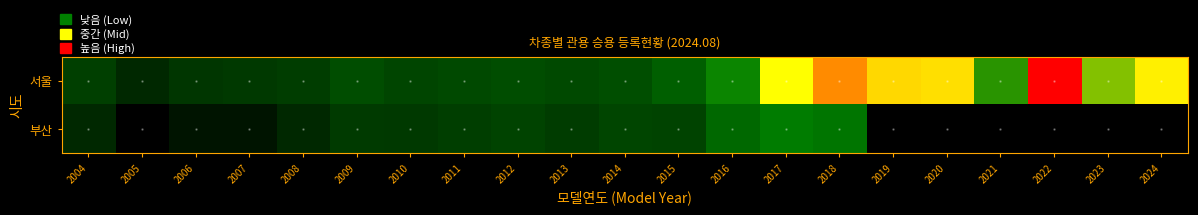

Reading left to right, list all the values displayed in this chart.

서울: 2004=43	2005=6	2006=18	2007=26	2008=38	2009=82	2010=58	2011=71	2012=82	2013=70	2014=84	2015=130	2016=230	2017=438	2018=605	2019=501	2020=489	2021=256	2022=729	2023=333	2024=460
부산: 2004=6	2005=2	2006=3	2007=4	2008=8	2009=31	2010=27	2011=40	2012=54	2013=35	2014=58	2015=54	2016=154	2017=208	2018=189	2019=0	2020=0	2021=0	2022=0	2023=0	2024=0